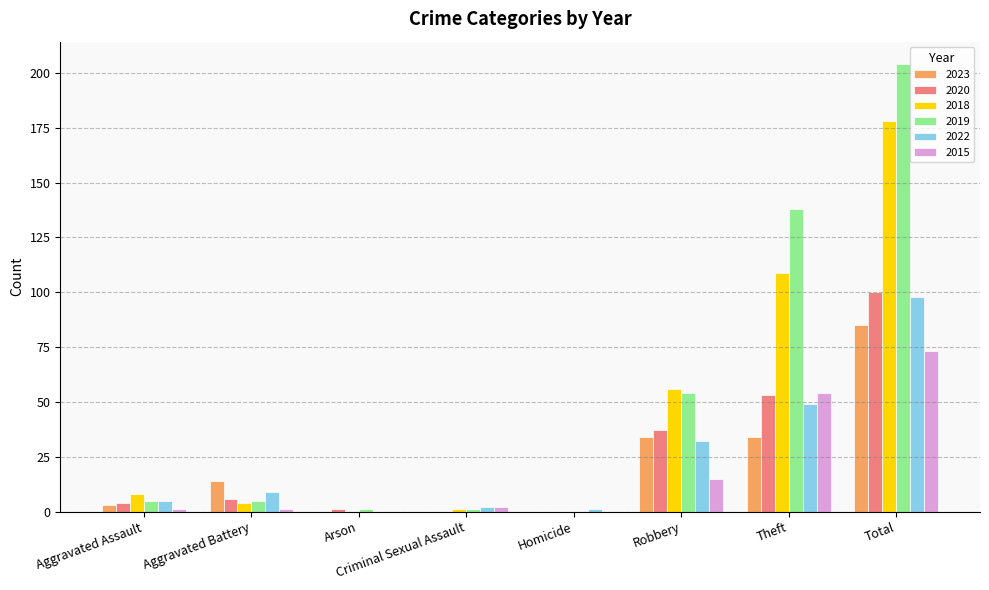

True or false: 2019 has a value of 294 at Total.

False